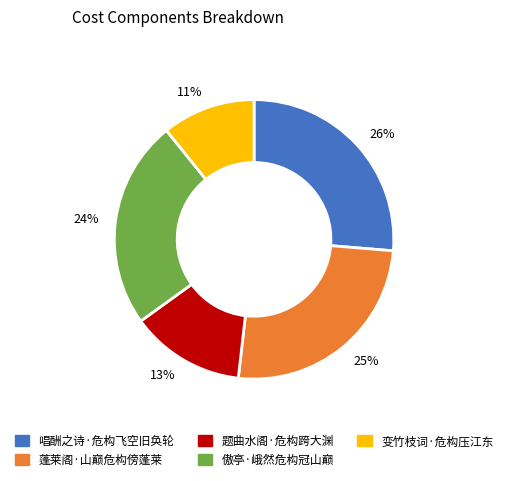

What percentage is the 傲亭·峨然危构冠山巅 slice, to the nearest percent?

24%